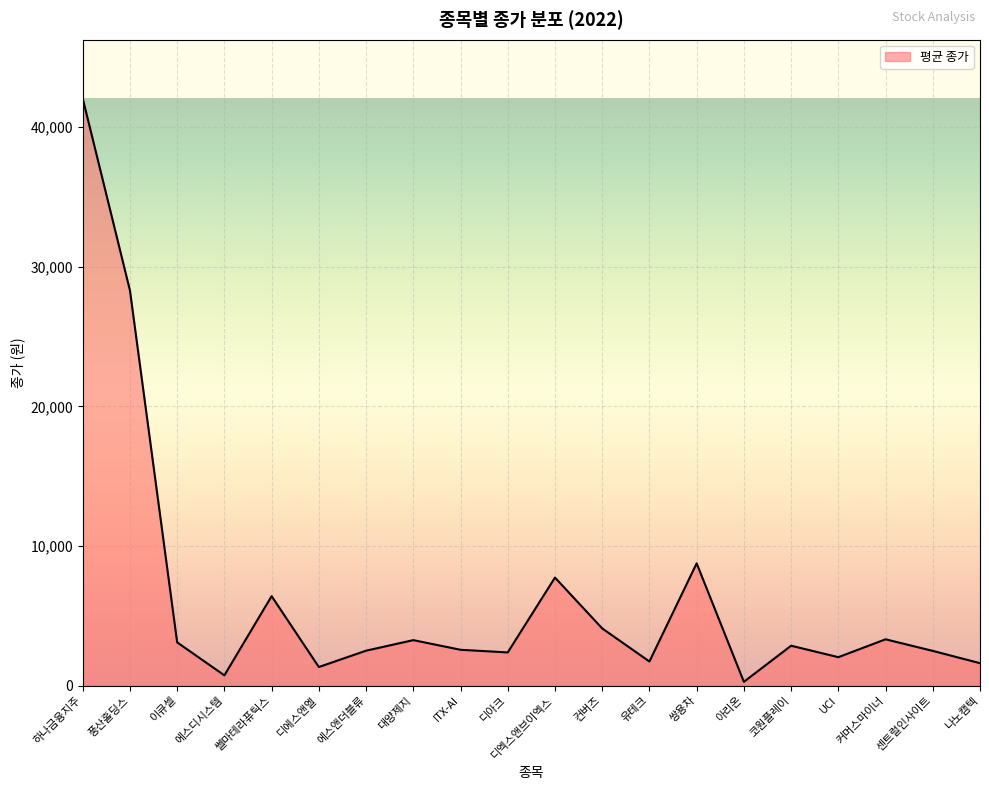

What is the ratio of the value at 이큐셀 to the value at 커머스마이너?

0.9